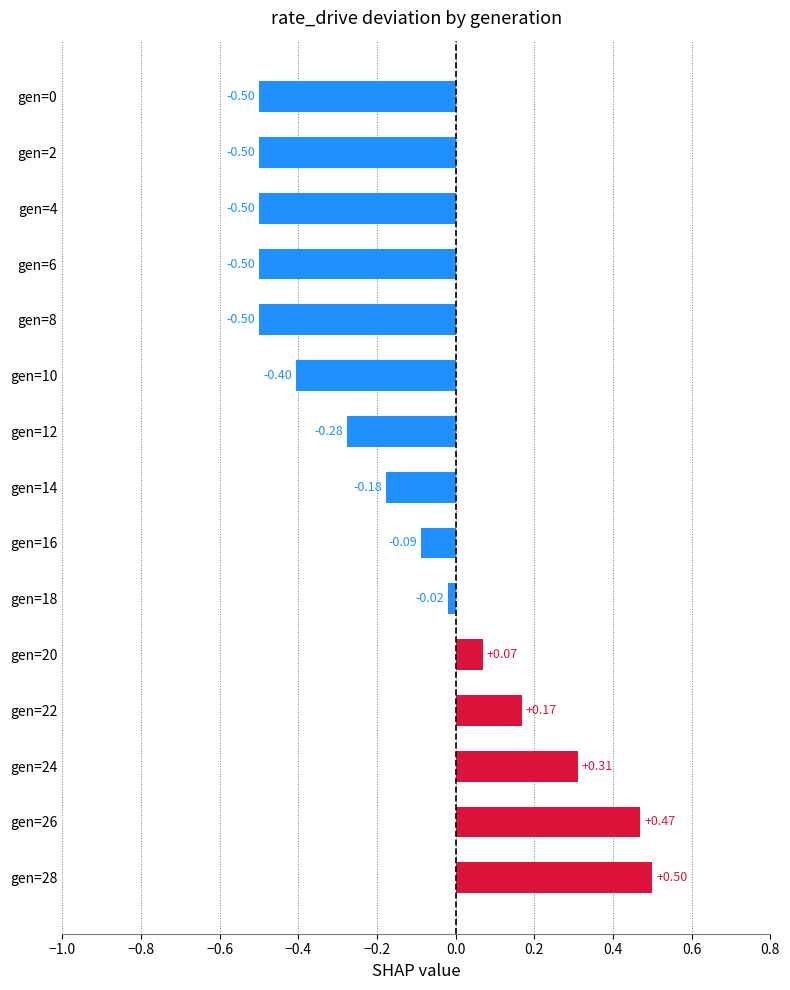

What is the change in value from gen=16 to gen=18?

+0.1